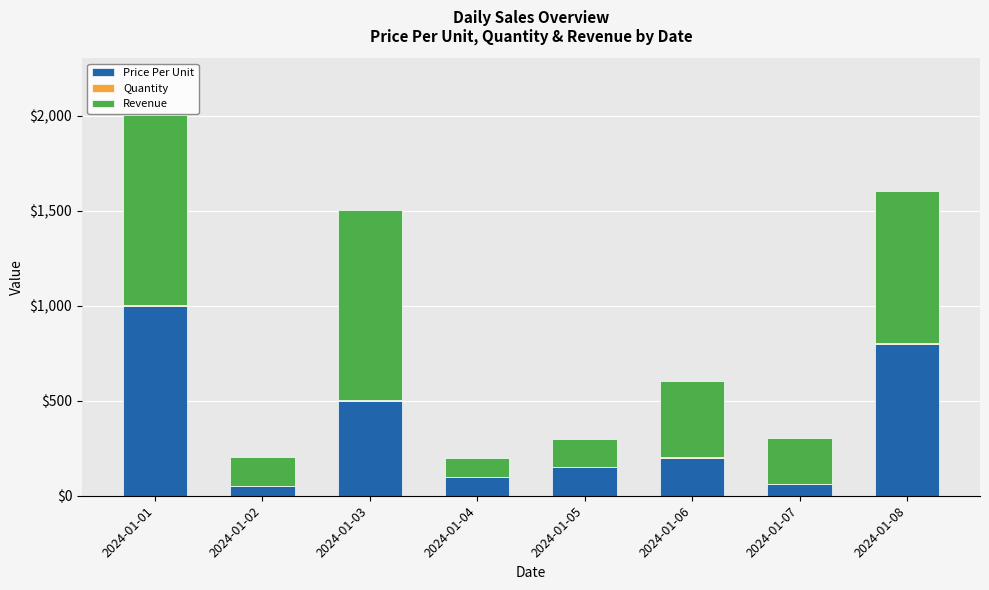

What is the sum of all Price Per Unit values?

2860